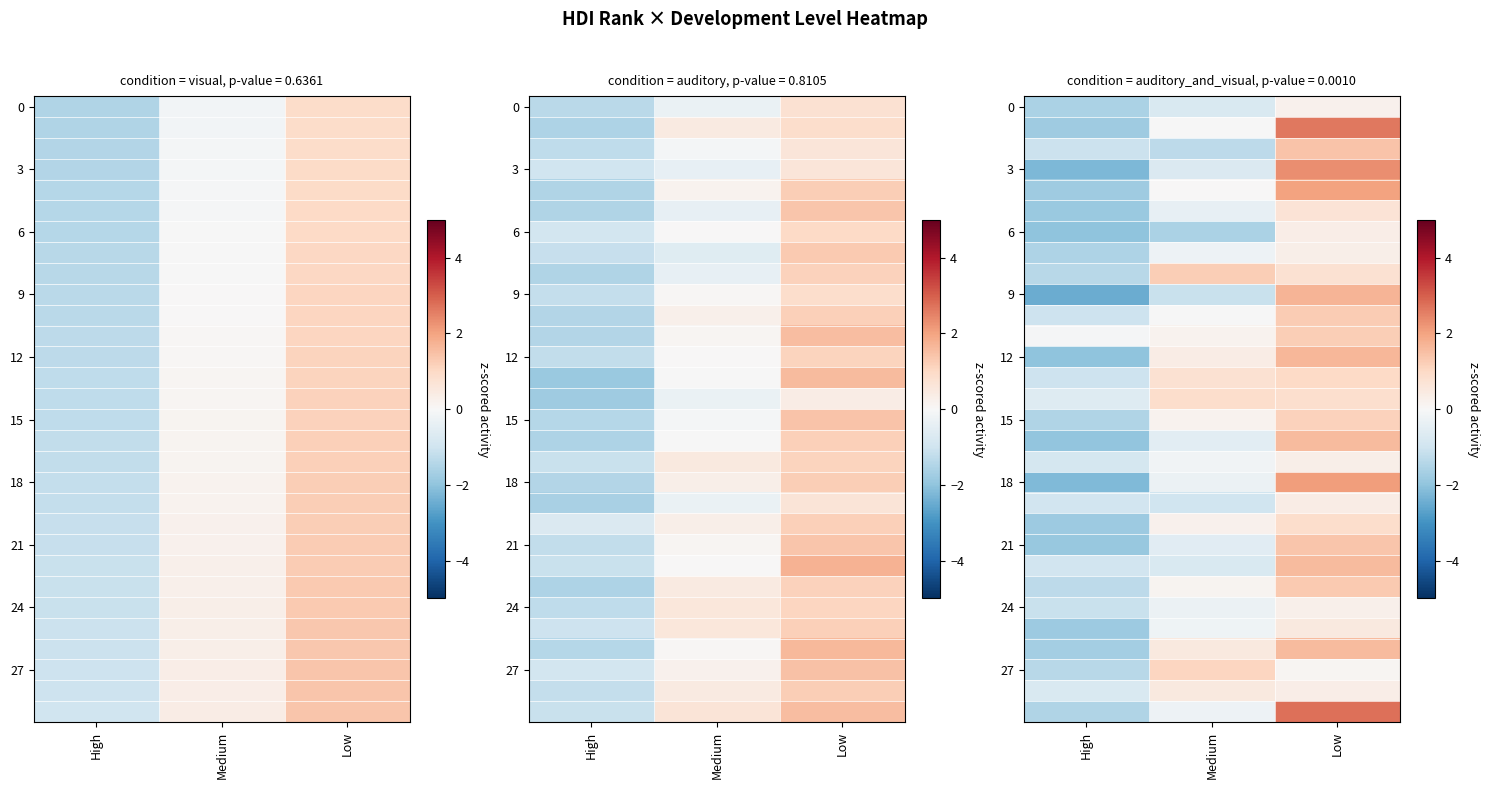

Which category has the highest value across all series?

Low